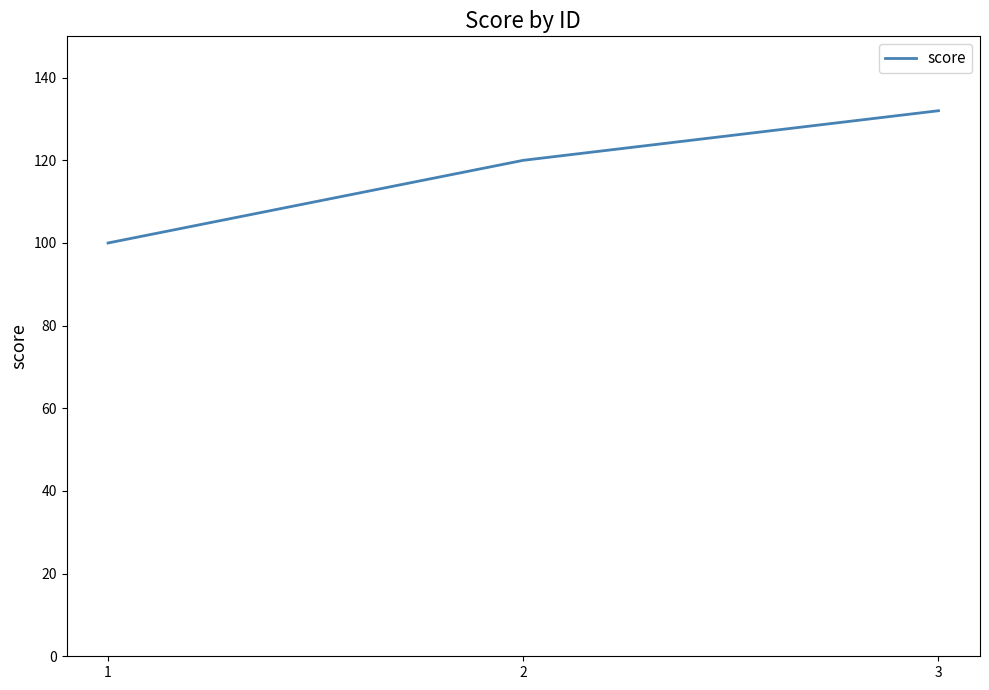

List the labels in order of value, largest first.

3, 2, 1